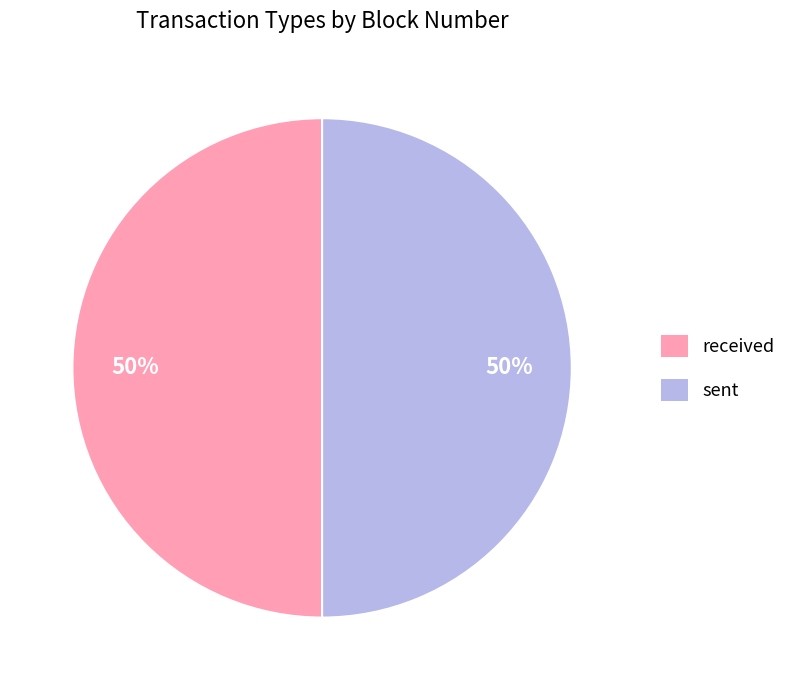

Combined, do sent and received account for over 50%?

Yes